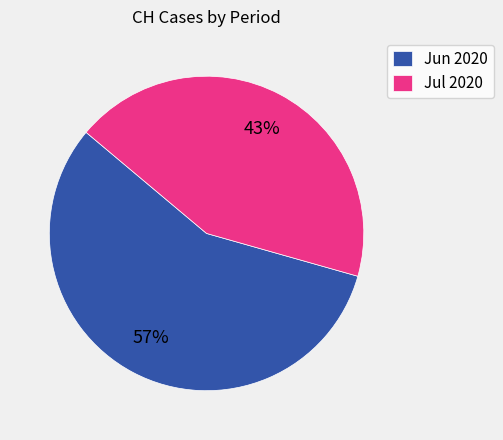

Does any single category account for the majority?

Yes